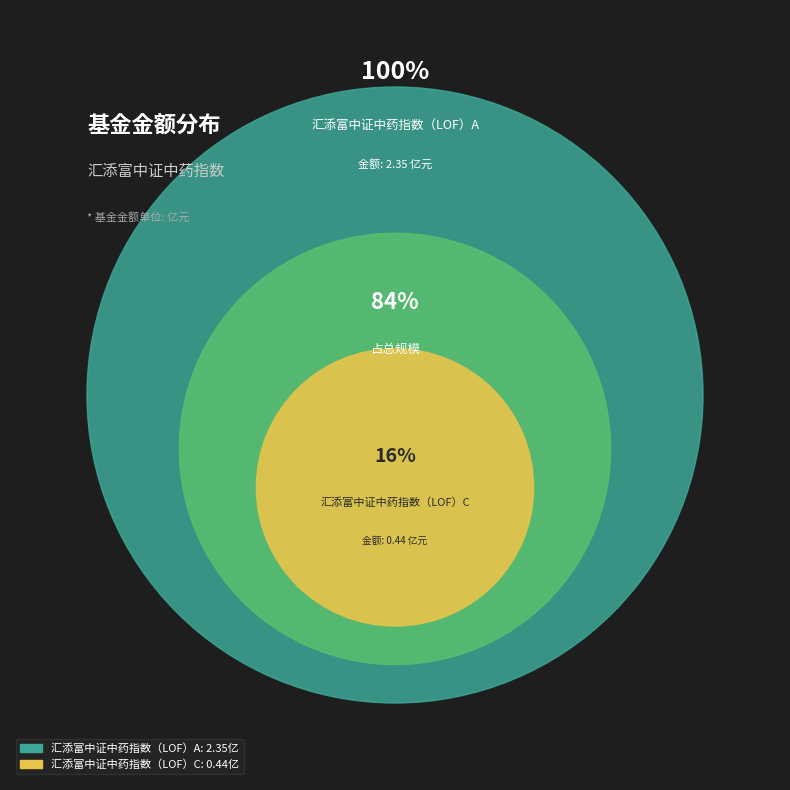

Which has a higher value, 汇添富中证中药指数（LOF）A or 汇添富中证中药指数（LOF）C?

汇添富中证中药指数（LOF）A